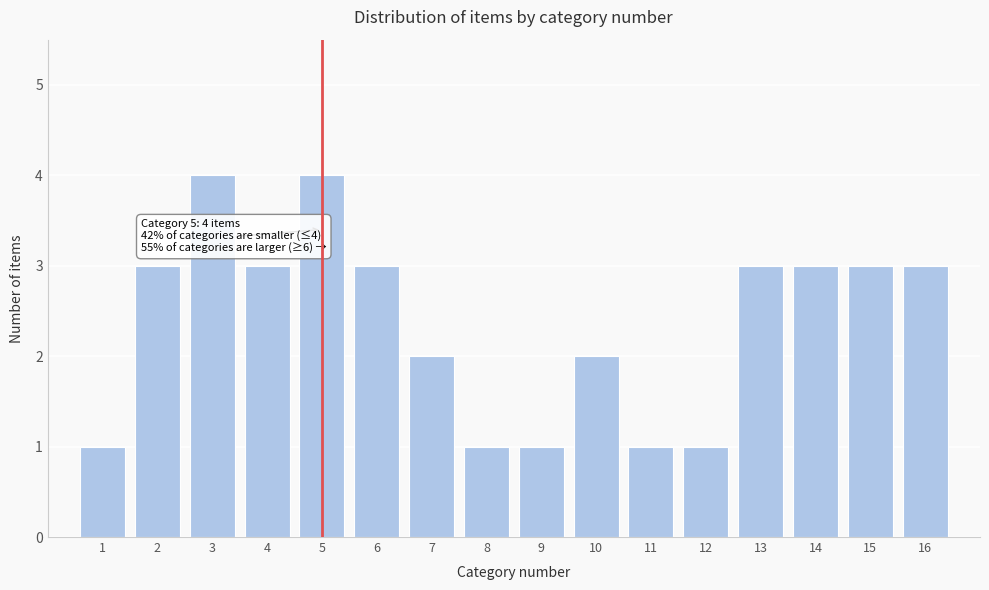

Reading left to right, transcribe all the data shown in this chart.

1=1	2=3	3=4	4=3	5=4	6=3	7=2	8=1	9=1	10=2	11=1	12=1	13=3	14=3	15=3	16=3